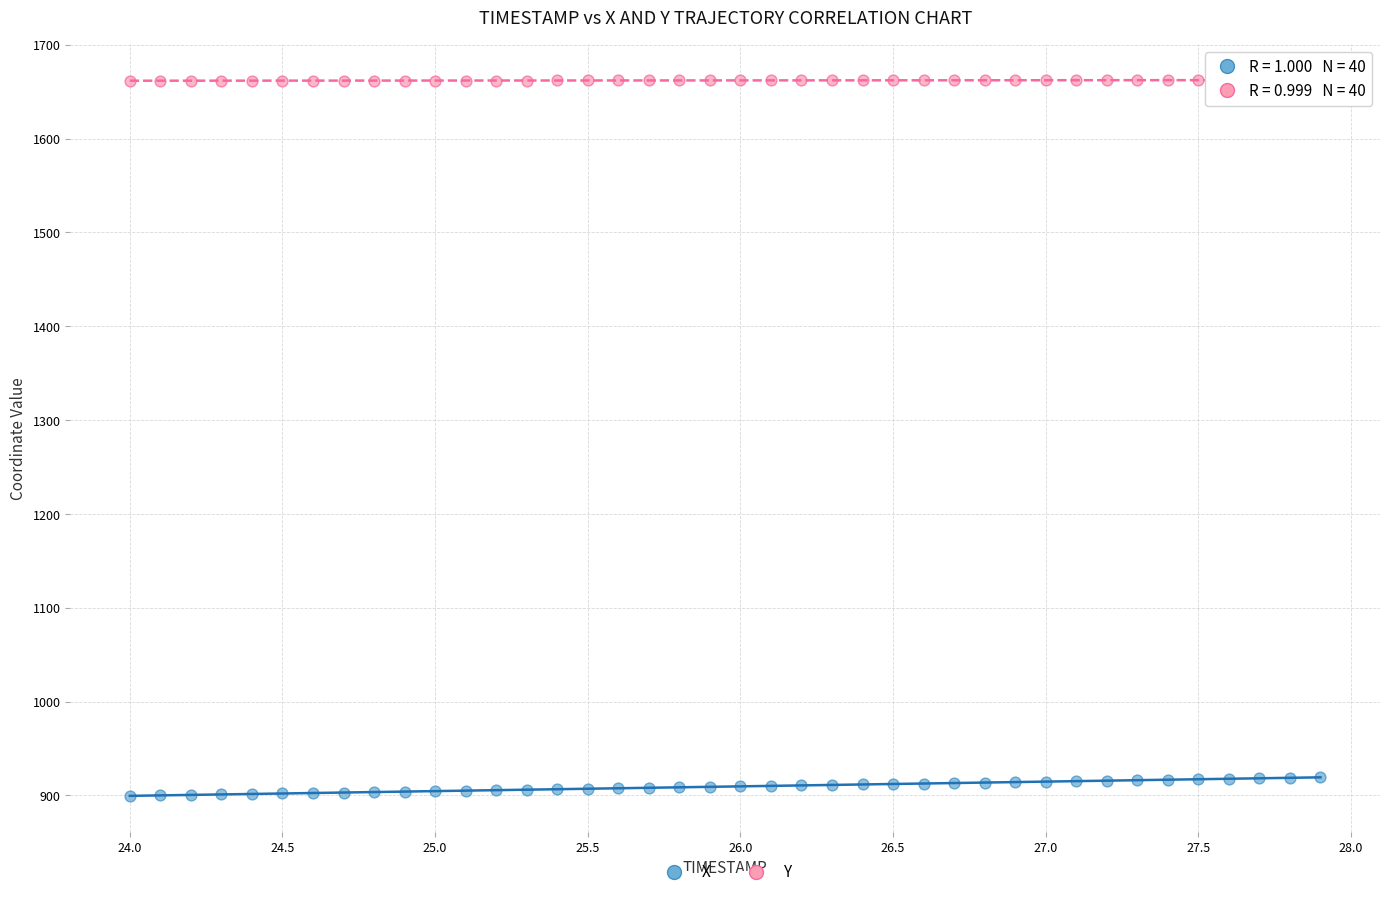

Which series has the widest spread of Y values?

X